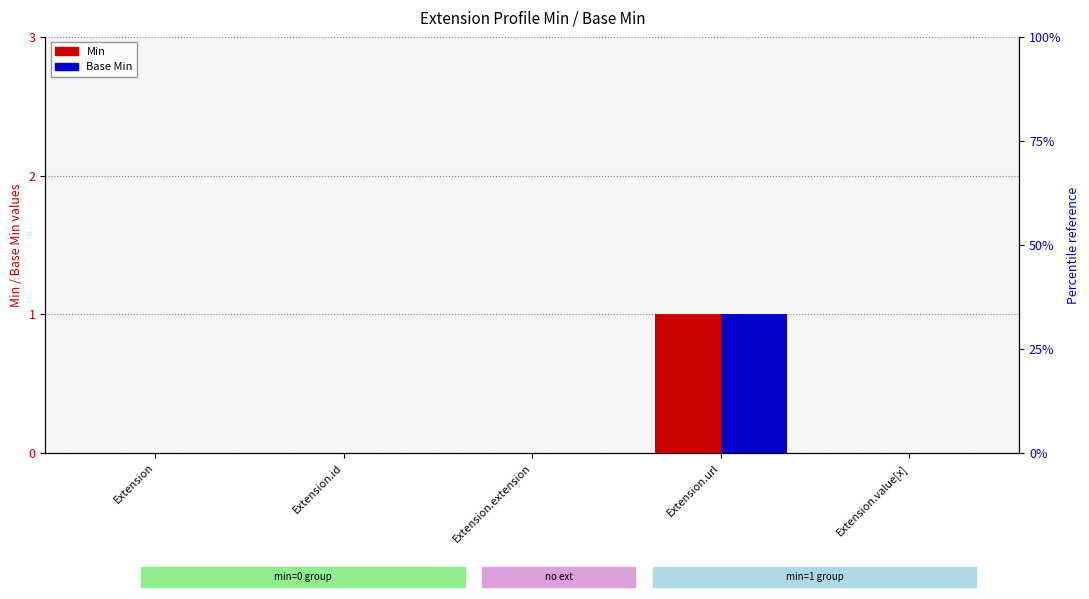

What are all the series names shown in the legend?

Min, Base Min